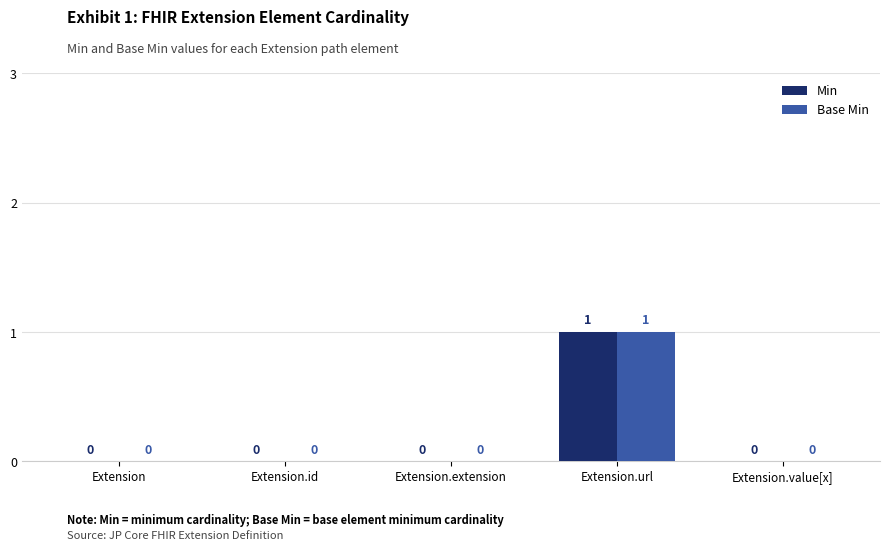

What is the highest value of the Base Min series?

1